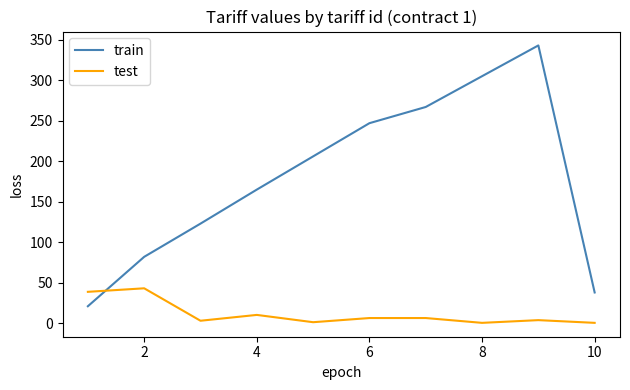

What is the difference between the maximum and minimum values in the train series?

322.0